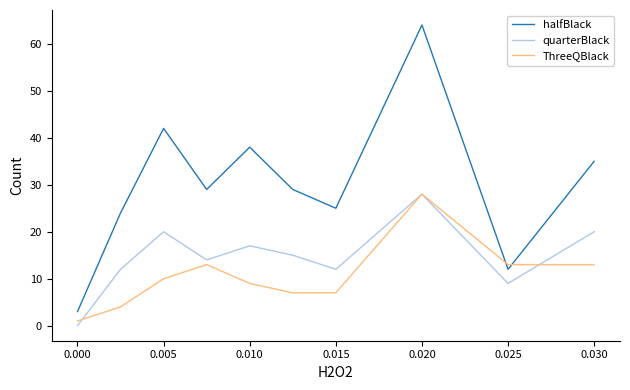

Which series has the widest spread of values?

halfBlack